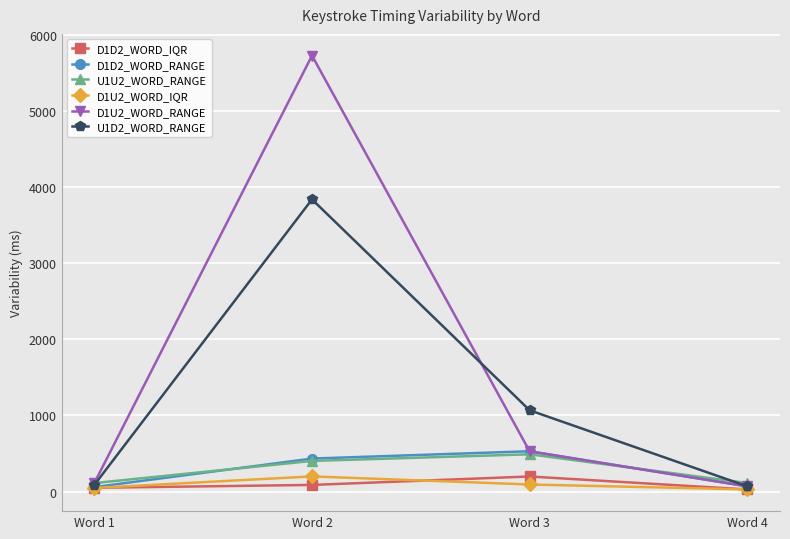

At how many categories does at least one series exceed 2485?

1